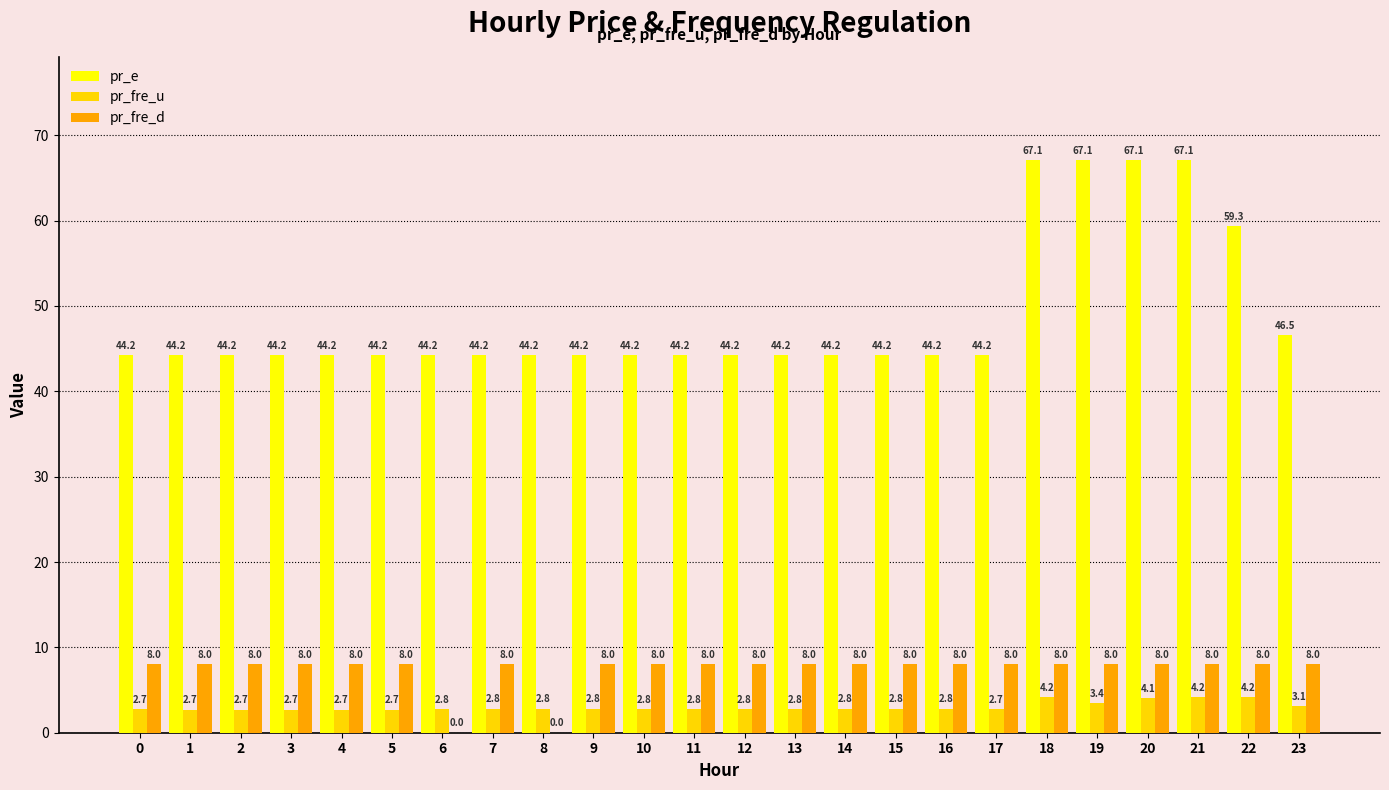

Which series has the largest total across all categories?

pr_e